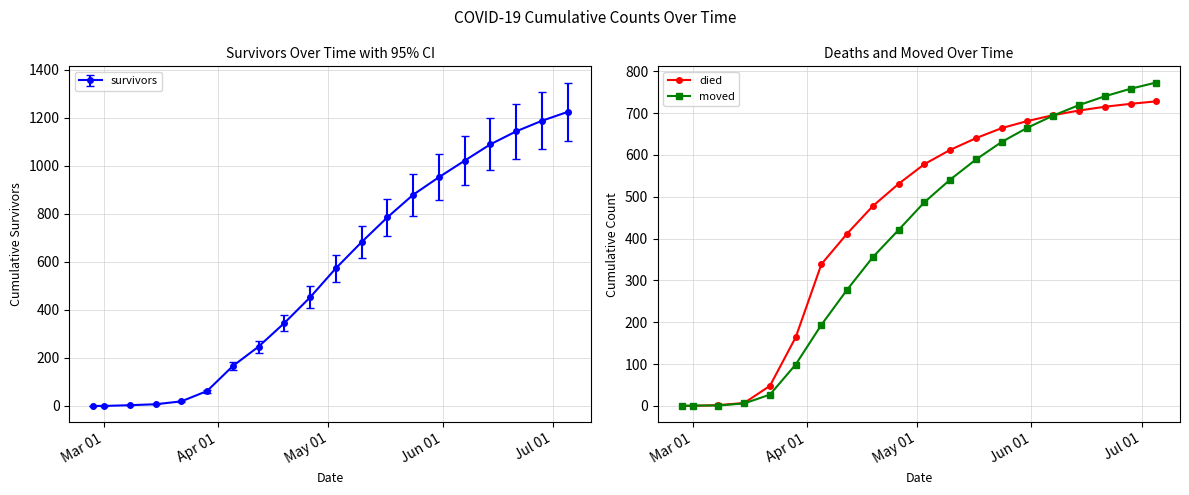

True or false: died has more than 1 points higher than both neighbors.

False